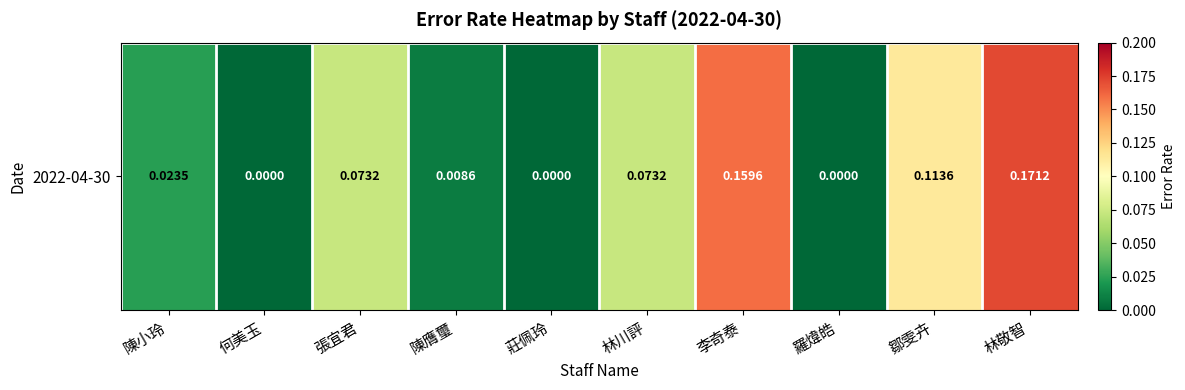

List the labels in order of value, largest first.

林敬智, 李奇泰, 鄒雯卉, 張宜君, 林川評, 陳小玲, 陳膺璽, 何美玉, 莊佩玲, 羅煒皓